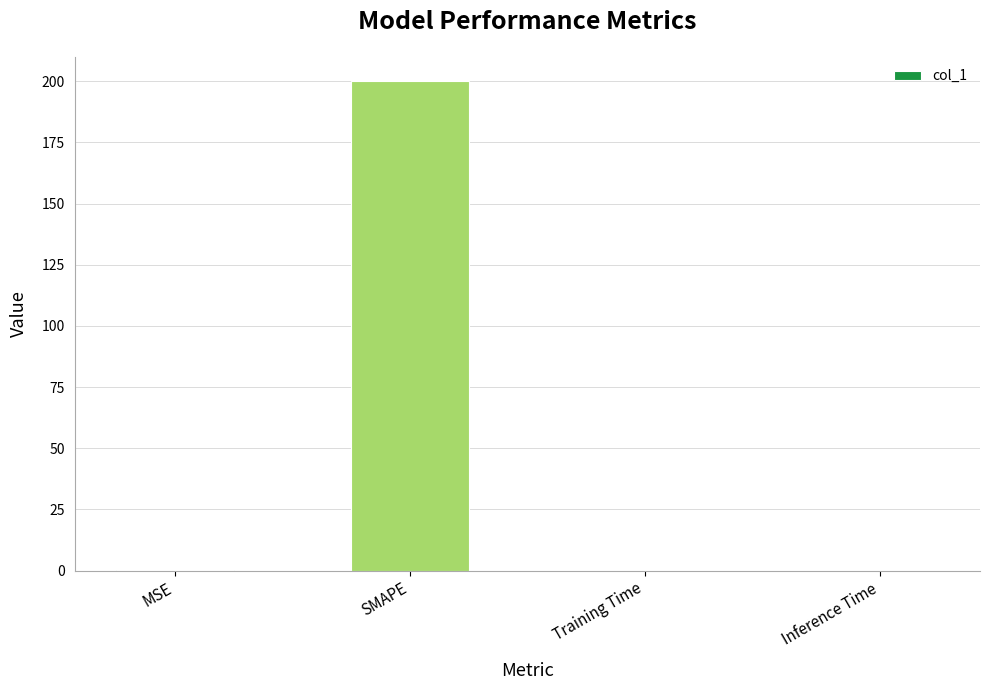

What is the sum of all values?

200.1